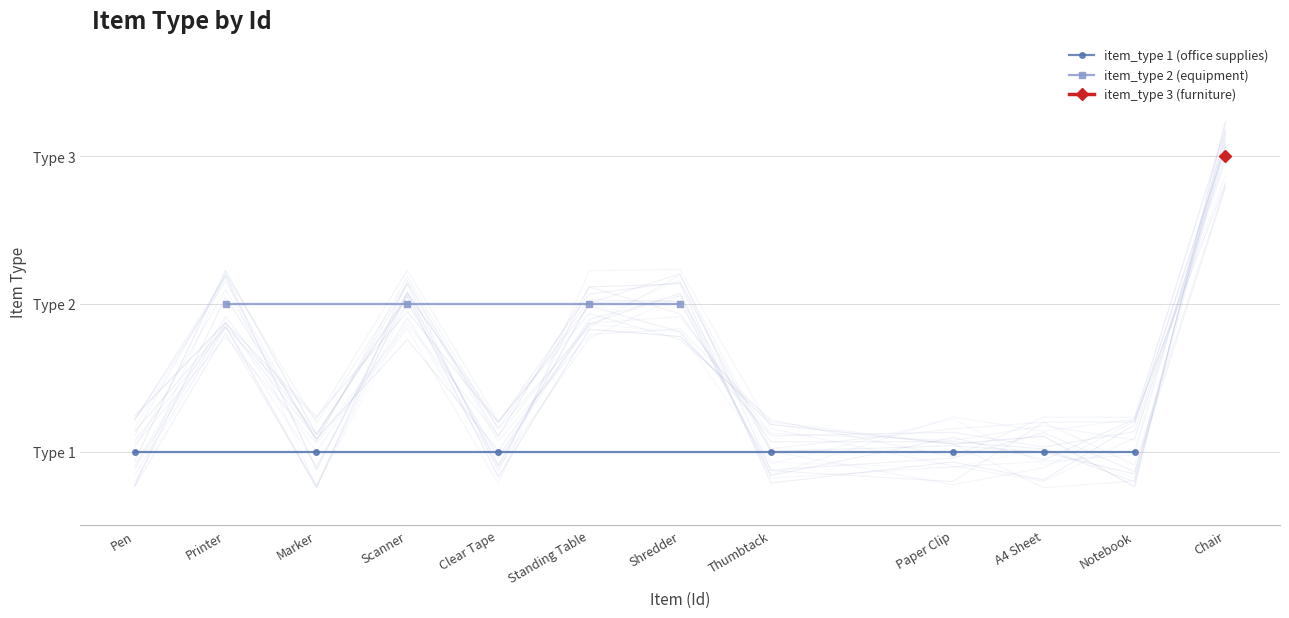

Which category has the highest value across all series?

Chair